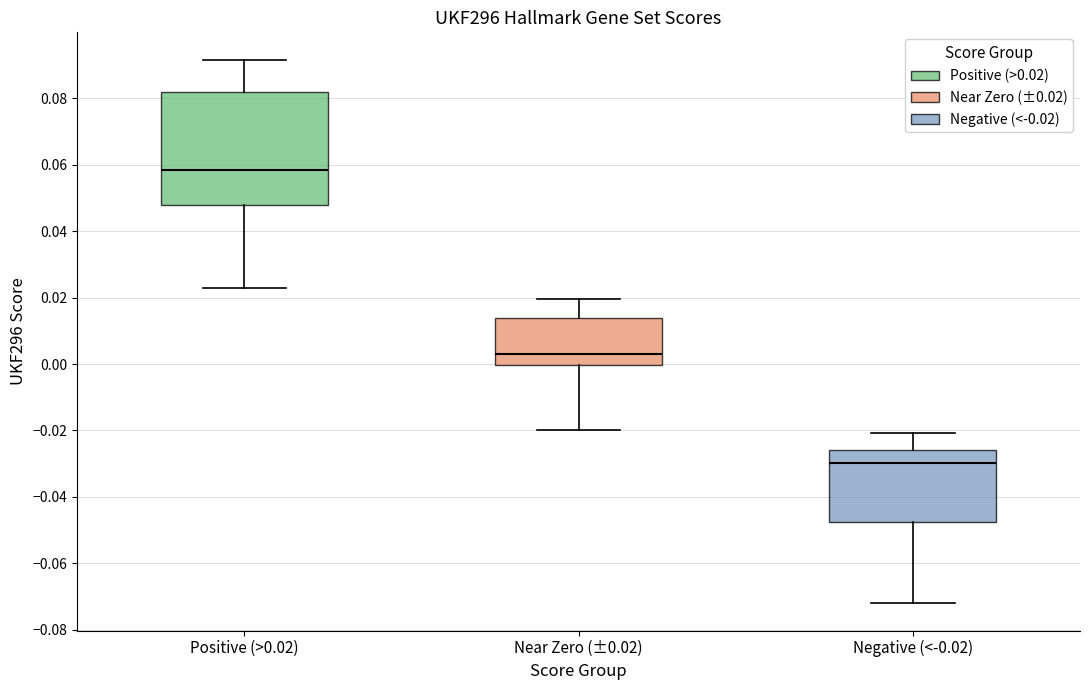

Comparing the boxes themselves (not the whiskers), which one is the tallest?

Positive (>0.02)